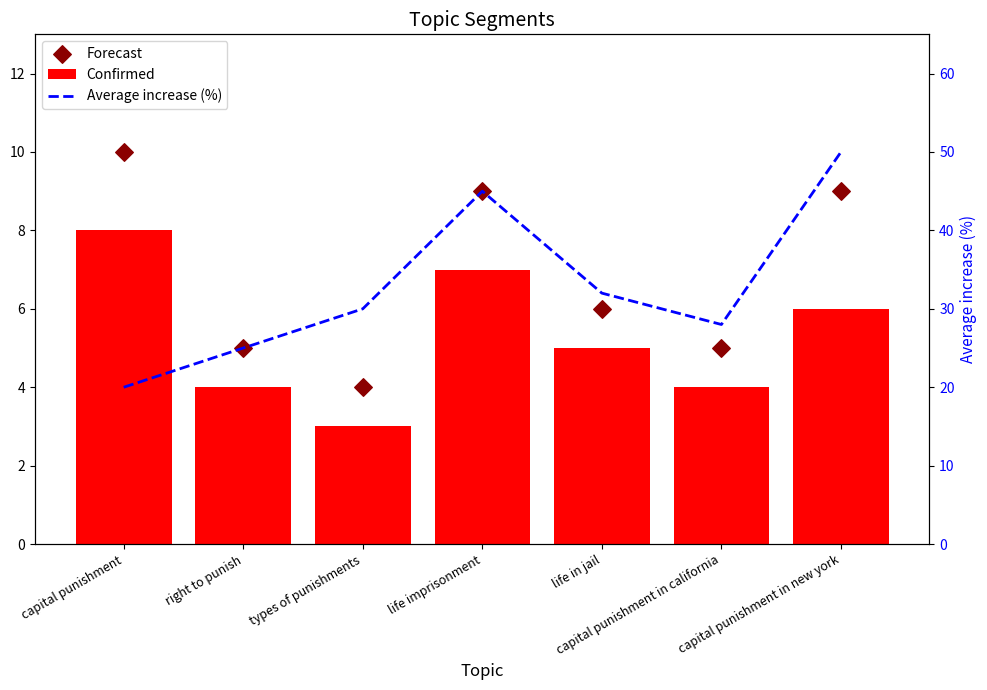

Which series has the largest total across all categories?

Average increase (%)